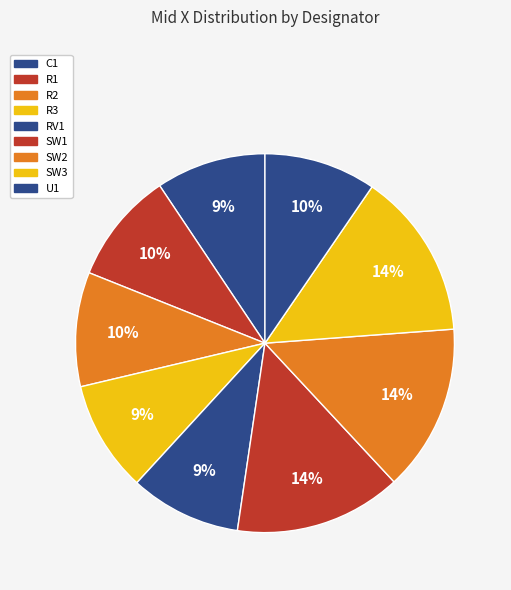

How much of the chart is everything except RV1?

90.5%